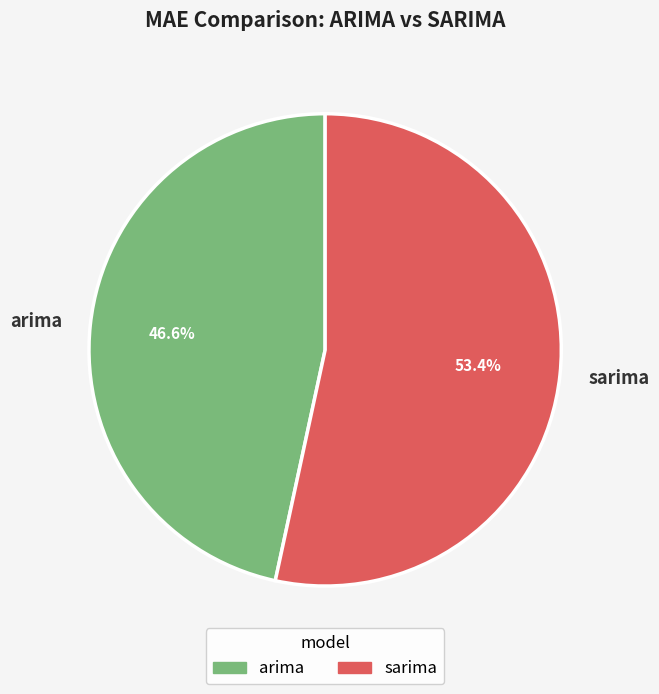

Rank the categories by value from highest to lowest.

sarima, arima